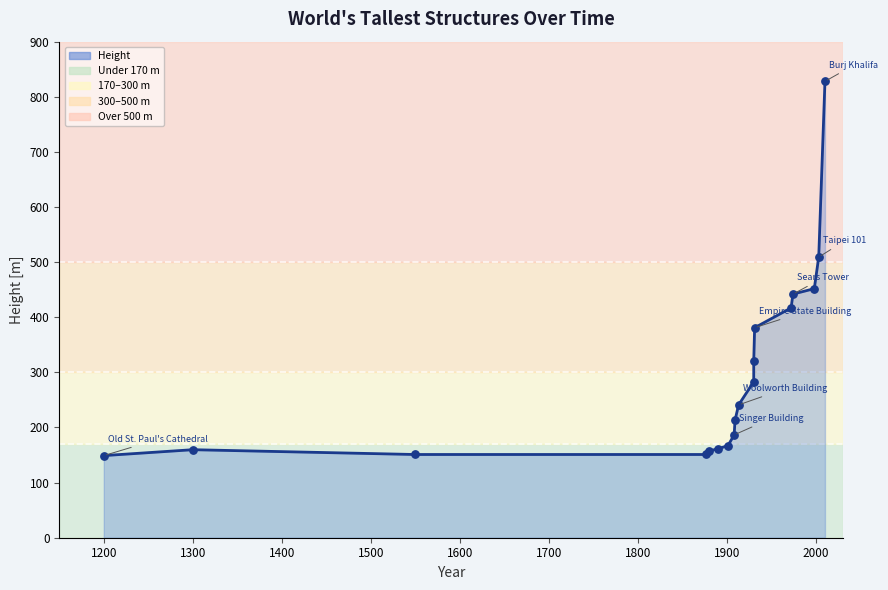

What is the ratio of the value at 1200 to the value at 1931?

0.4